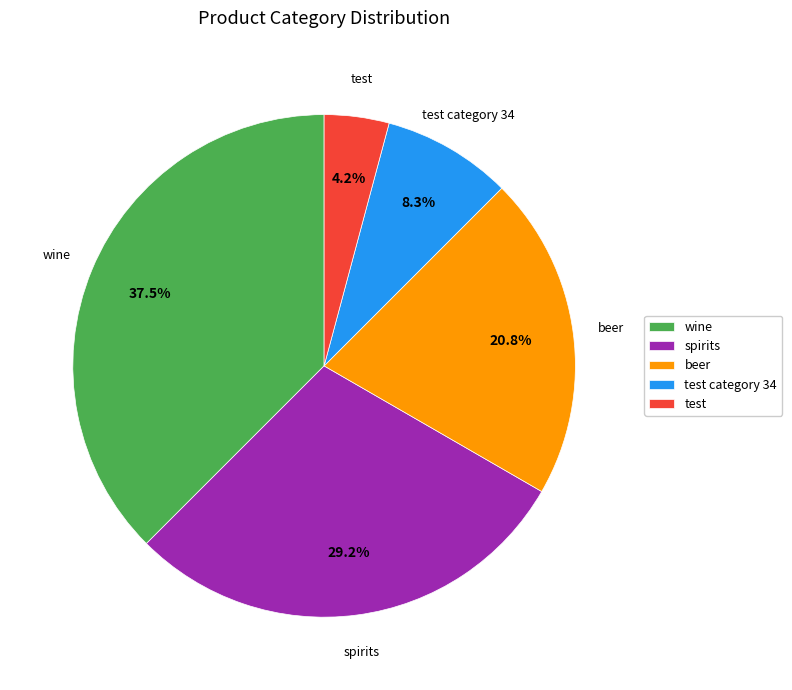

Does test represent more than half of the total?

No